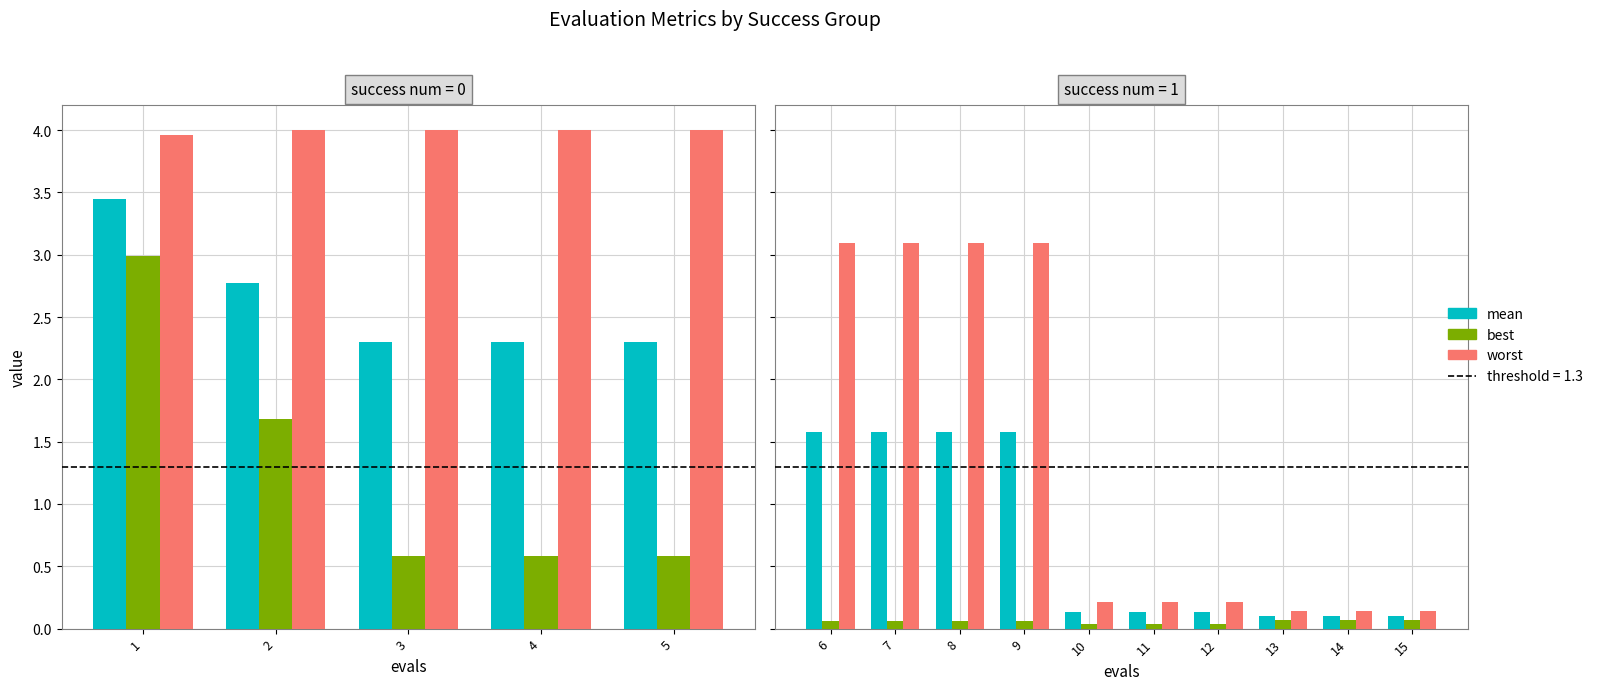

Which series has the largest range (max minus min)?

worst